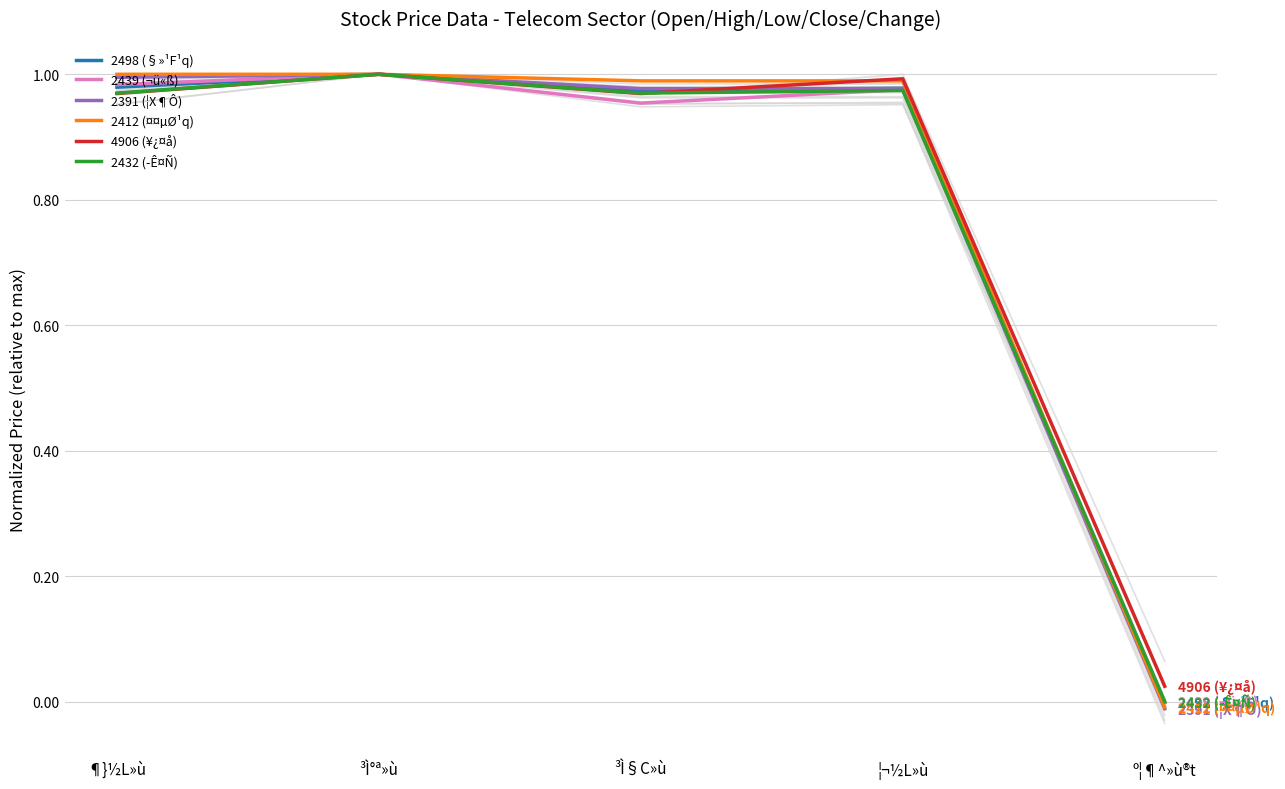

What is the average value of the 2412 (¤¤µØ¹q) series?

0.8